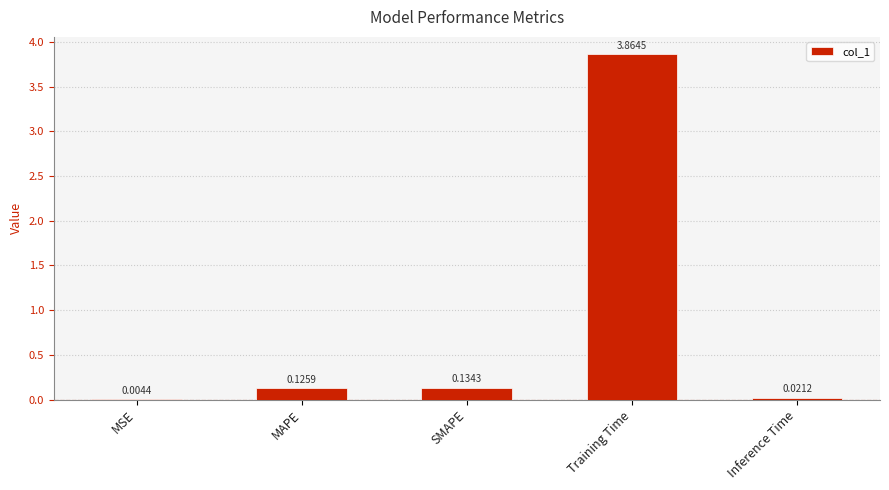

At which category does the chart reach its peak across all series?

Training Time